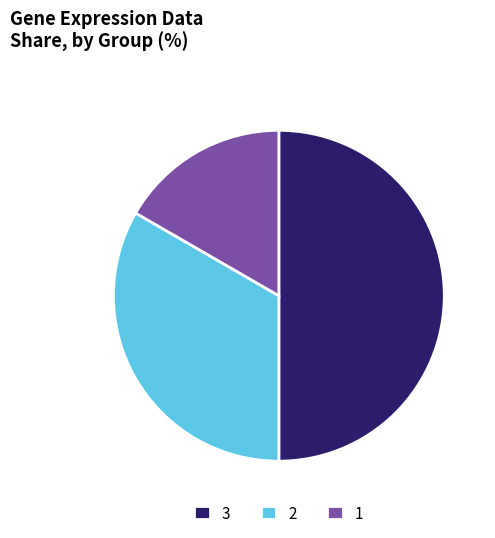

Approximately how many times larger is the value at 3 compared to 2?

1.5